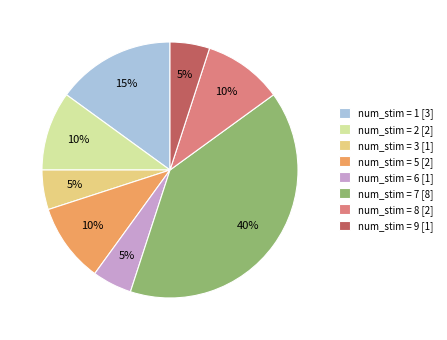

Do num_stim = 7 [8] and num_stim = 3 [1] together represent more than half of the pie?

No